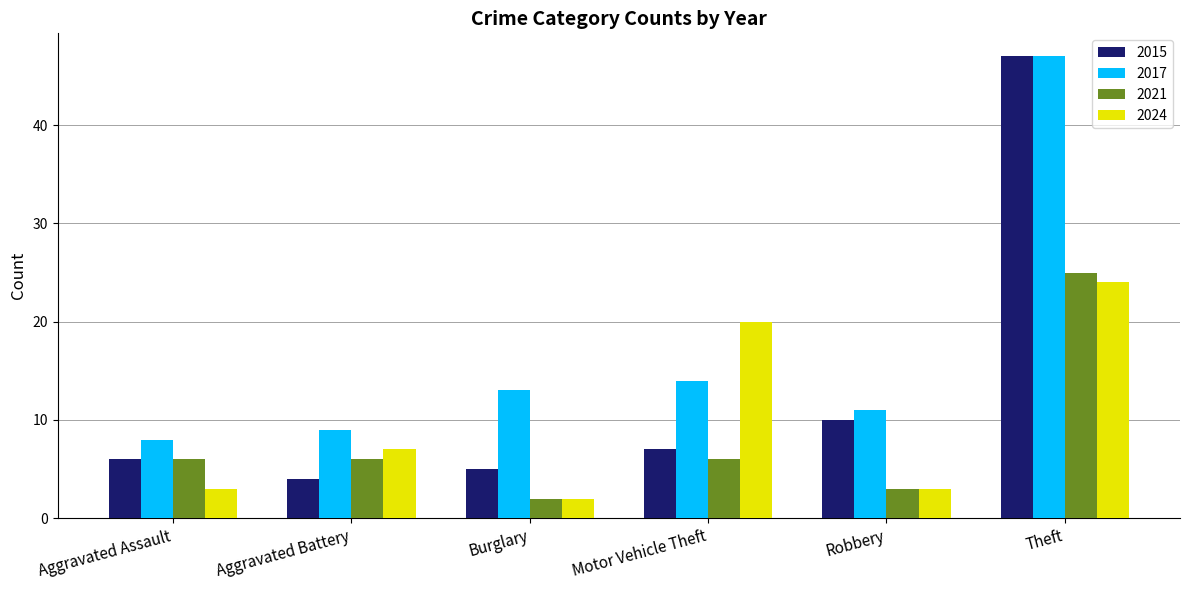

What is the value of the 2015 bar at the 3rd from the left?

5